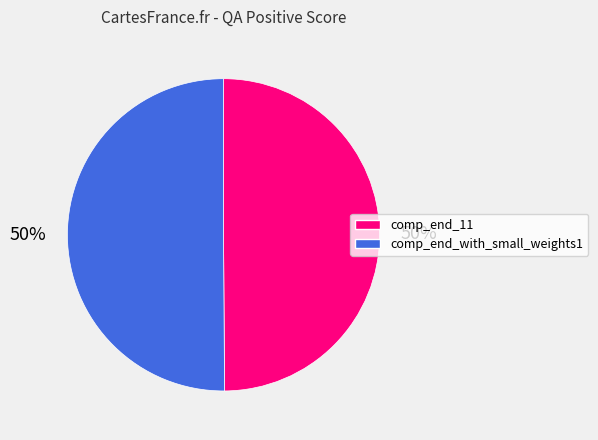

What percentage is the comp_end_11 slice, to the nearest percent?

50%